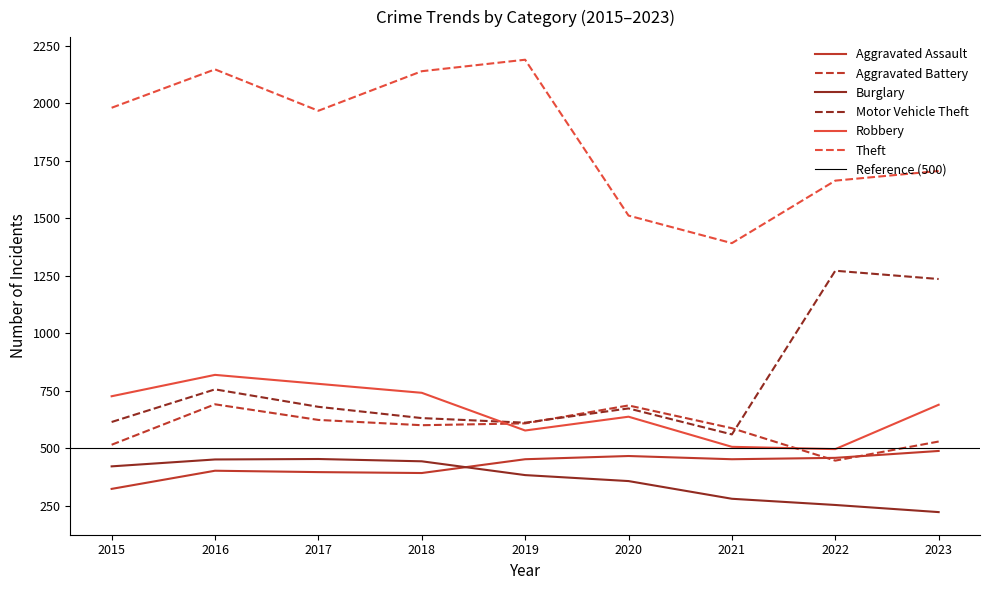

Which series has the largest total across all categories?

Theft